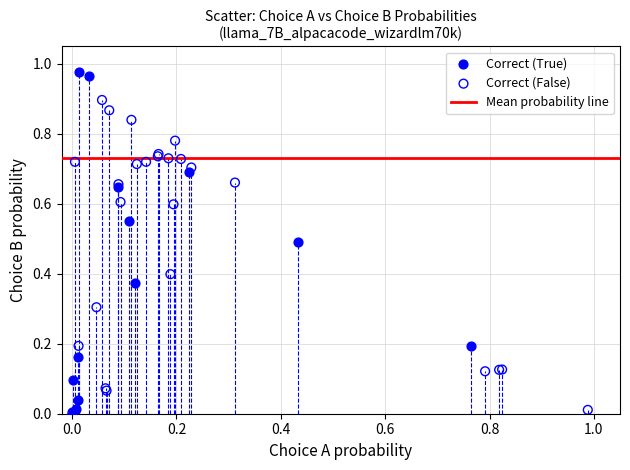

Which series has the largest Y range (max minus min)?

Correct (True)